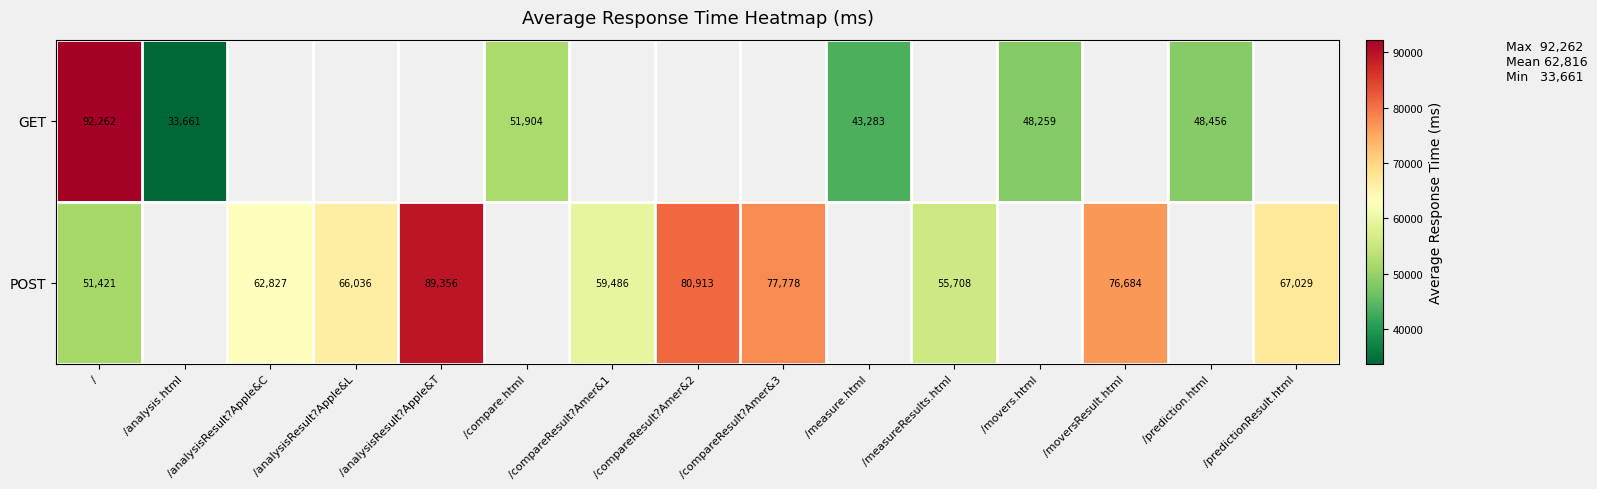

The value of POST at / is 51421. True or false?

True